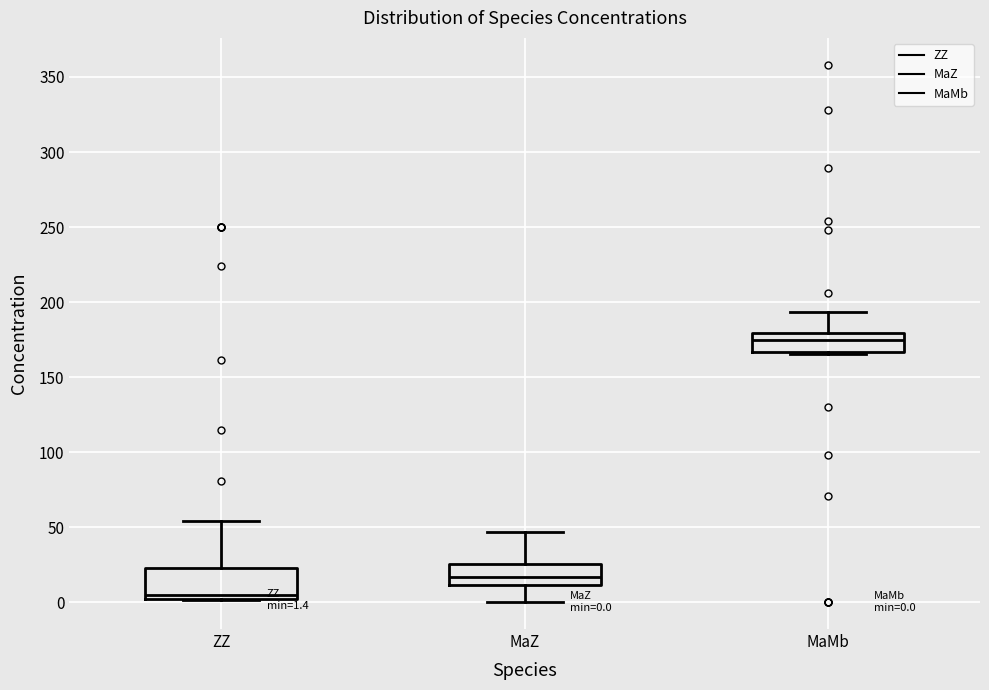

Which box is the tallest, from its lower edge to its upper edge?

ZZ